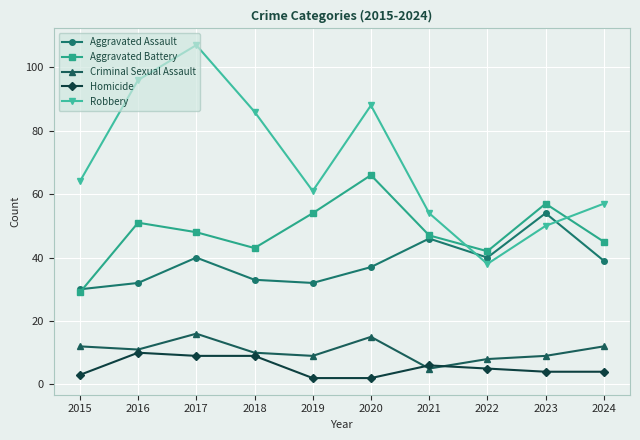

What is the difference between the maximum and second lowest values in the Aggravated Assault series?

22